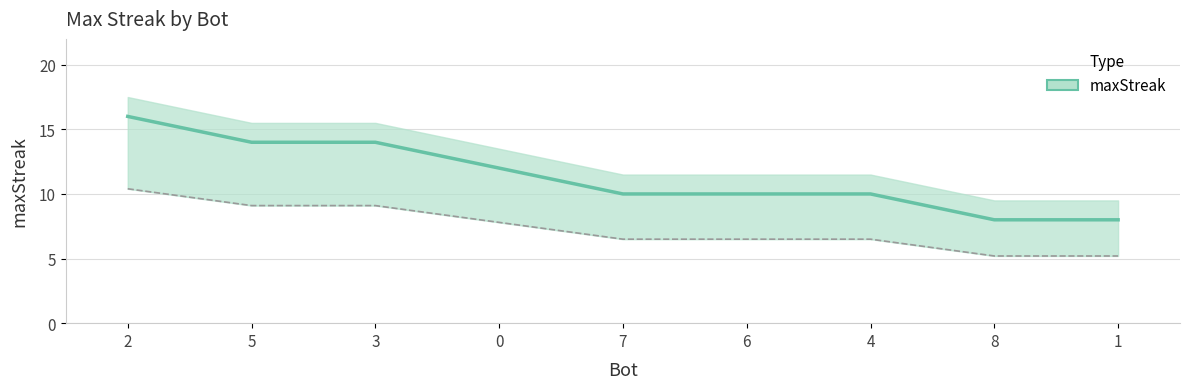

Between 3 and 6, which is larger?

3